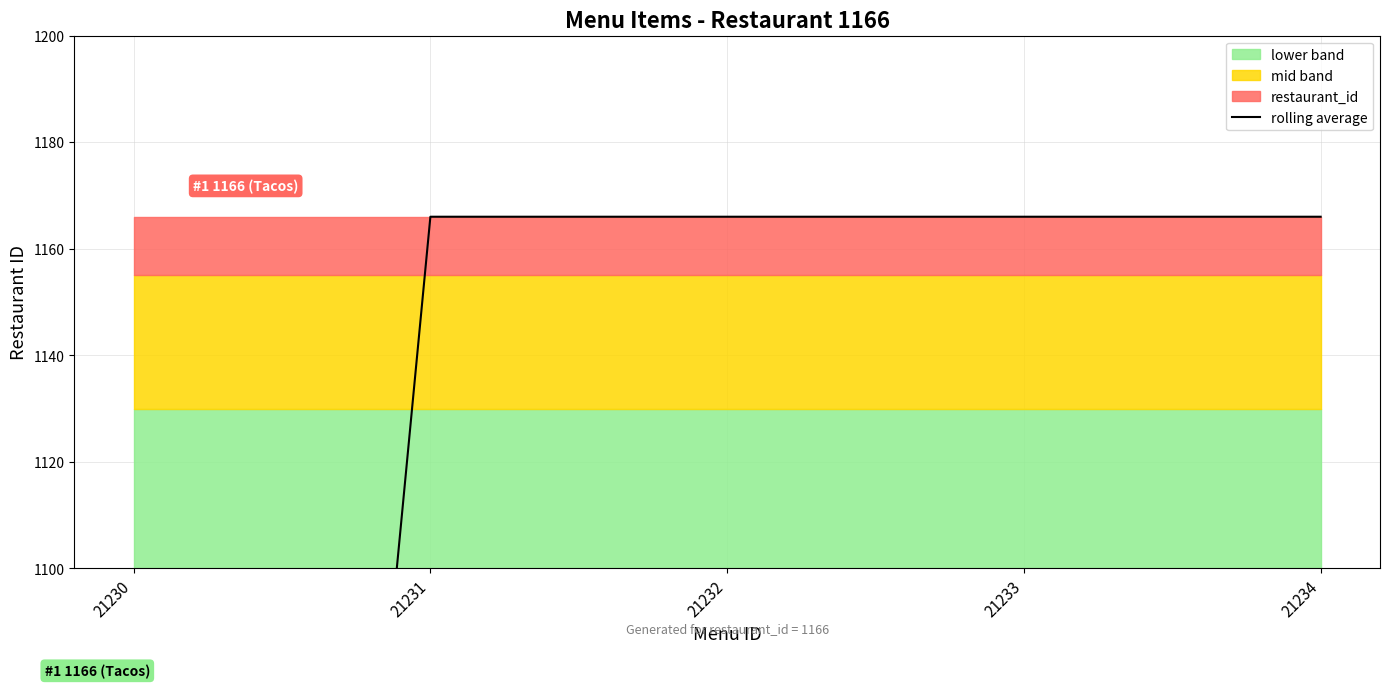

What is the value of the 5th point from the left?

1166